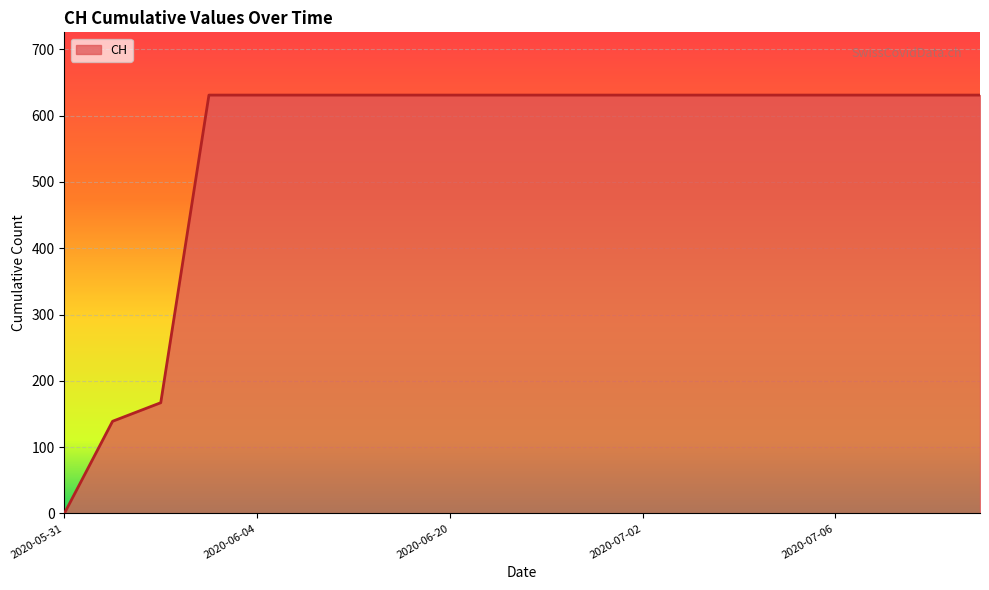

What is the greatest value displayed?

631